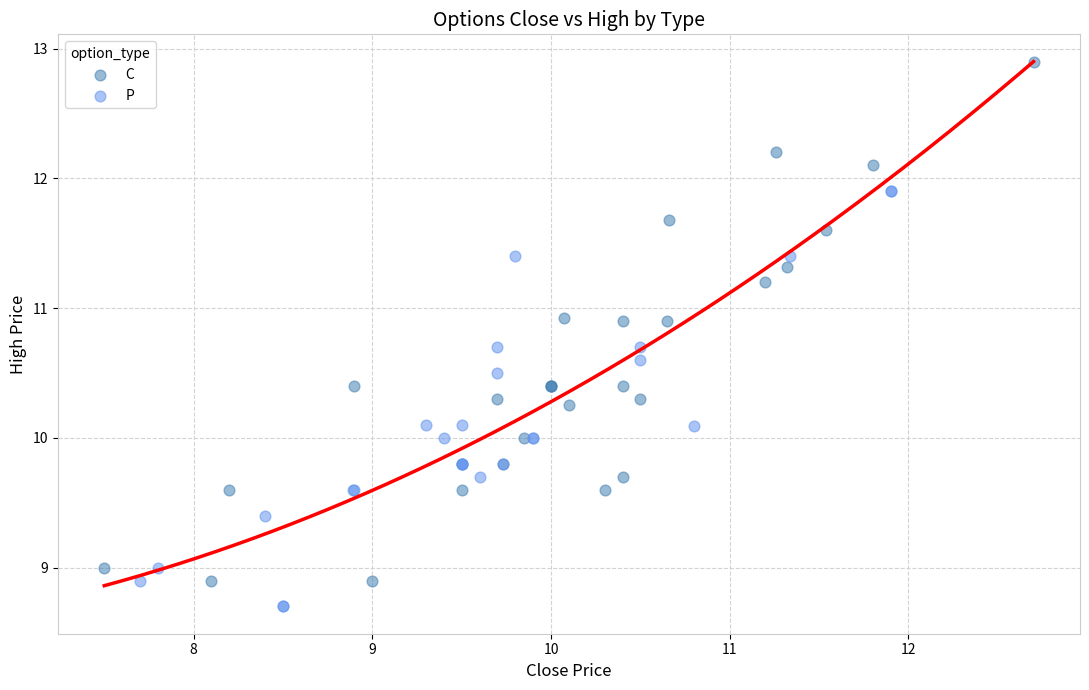

Which series contains the lowest Y value?

P